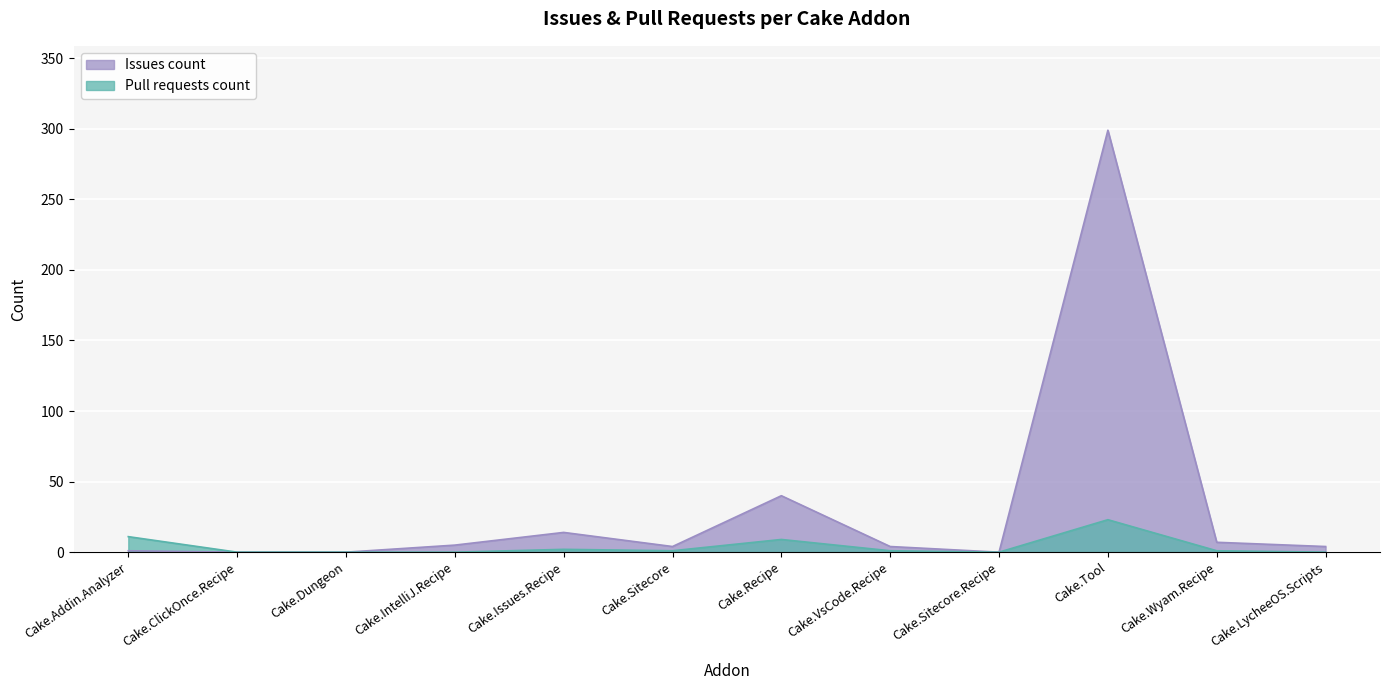

What is the label of the 10th point from the right?

Cake.Dungeon